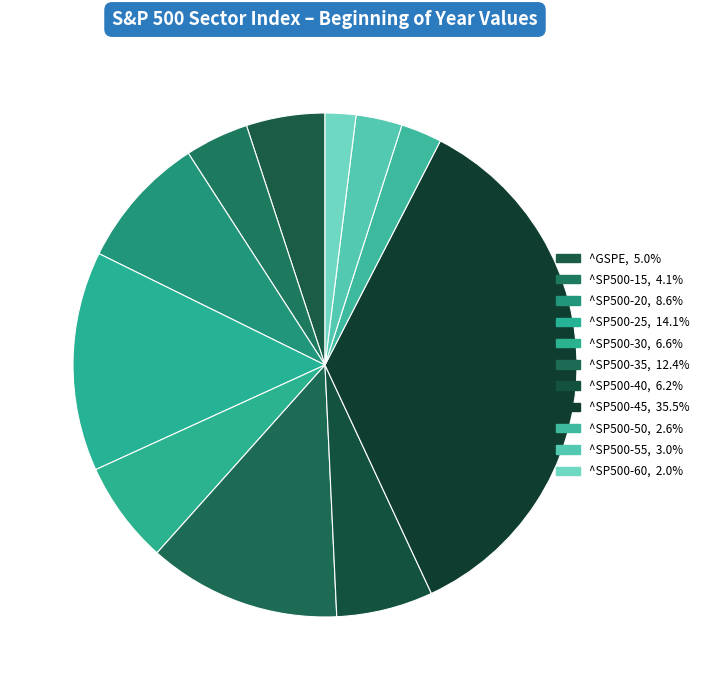

How many segments does this pie chart have?

11